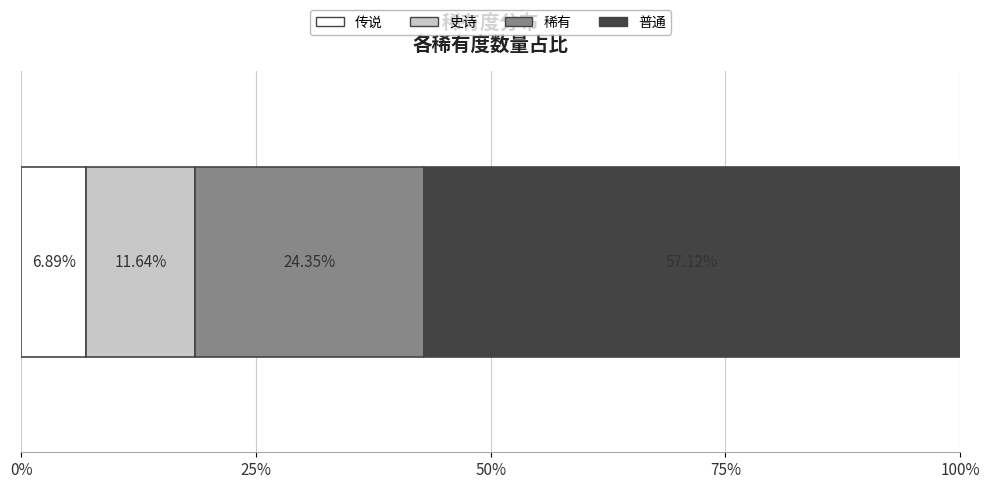

Reading left to right, extract all data points from this chart.

45	76	159	373